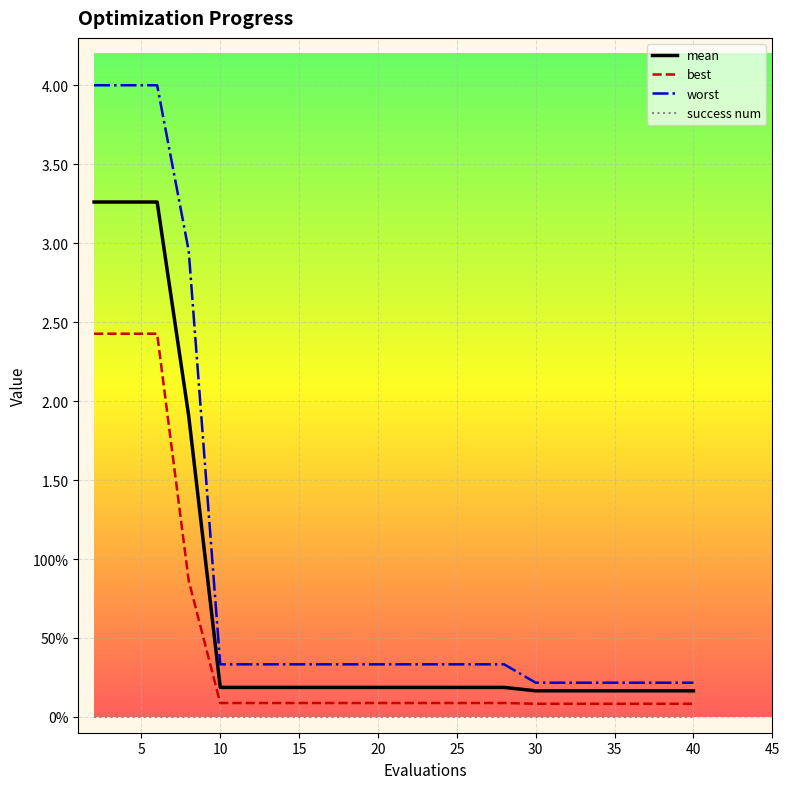

What is the difference between the maximum and second lowest values in the best series?

2.3